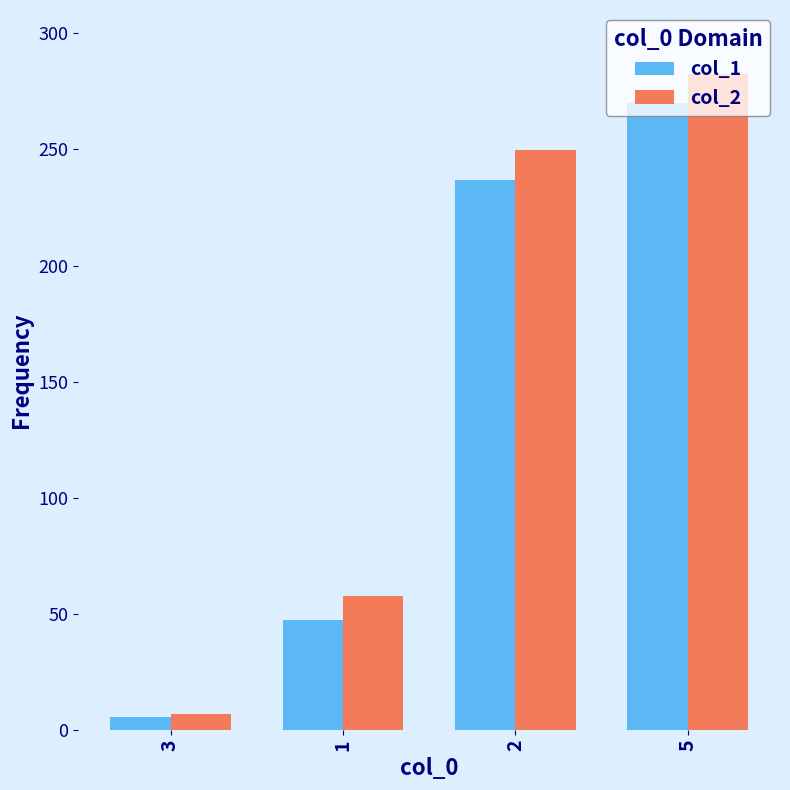

What is the spread (max minus min) of values at 3?

1.4